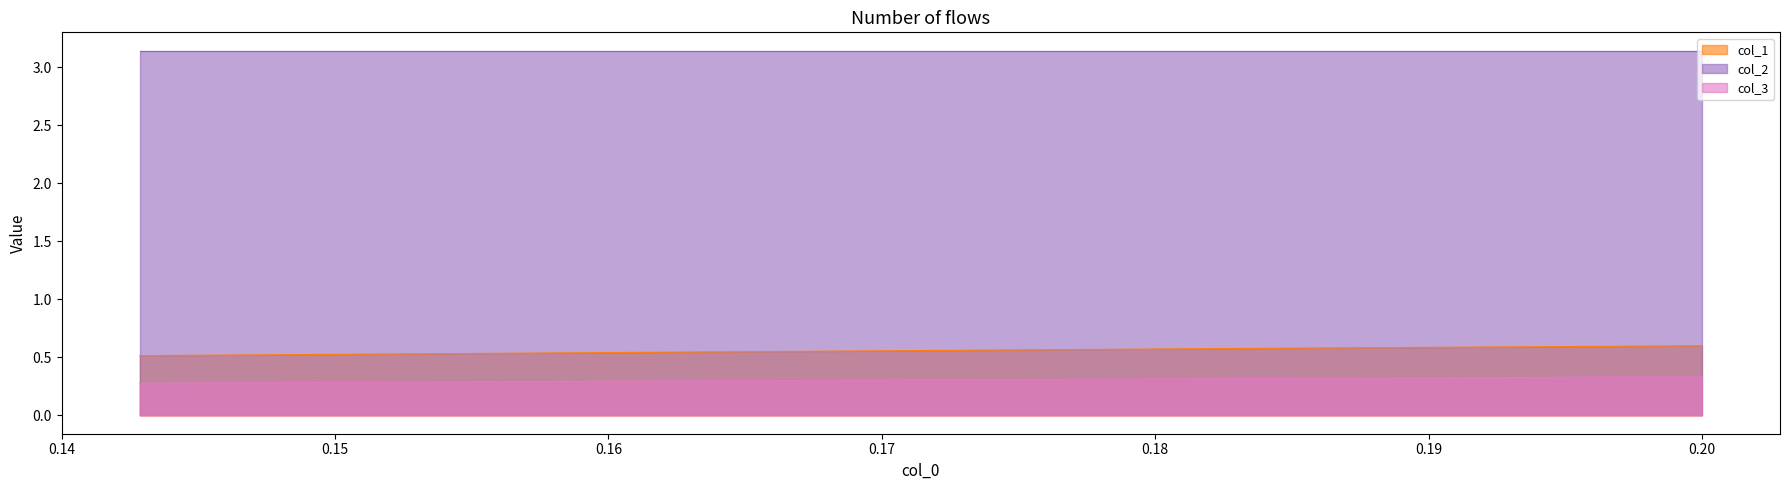

Which series has the largest range (max minus min)?

col_1